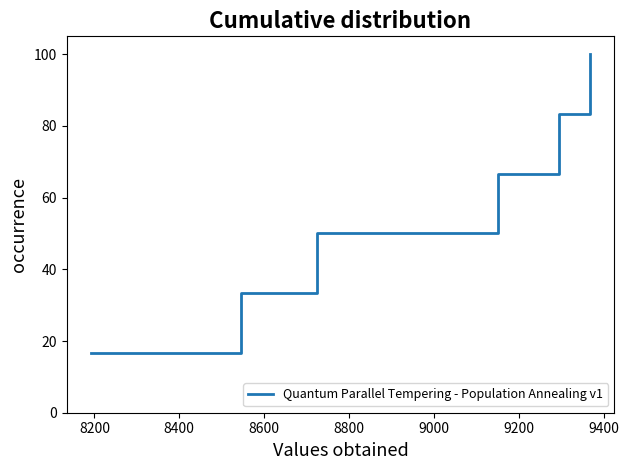

What is the maximum value shown in the chart?

100.0